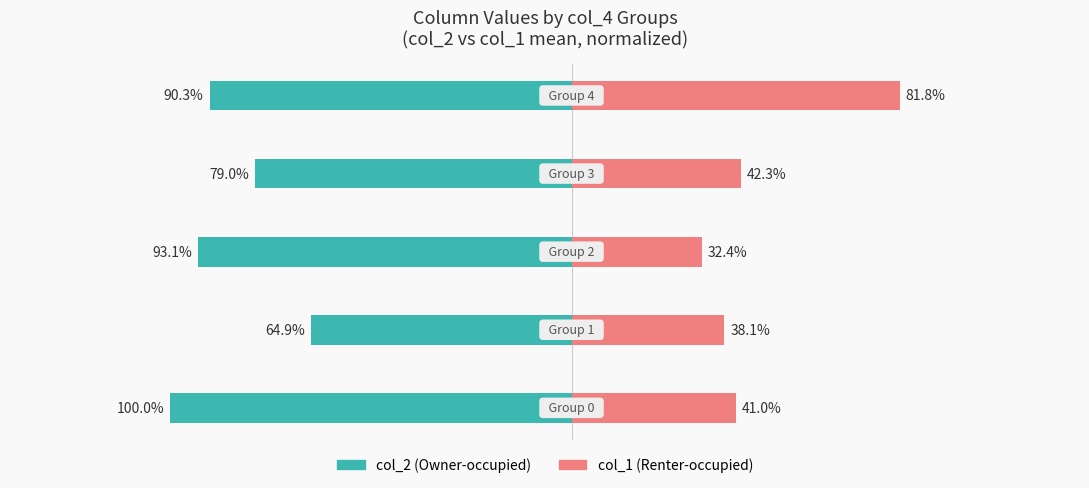

How many groups of bars are there?

5